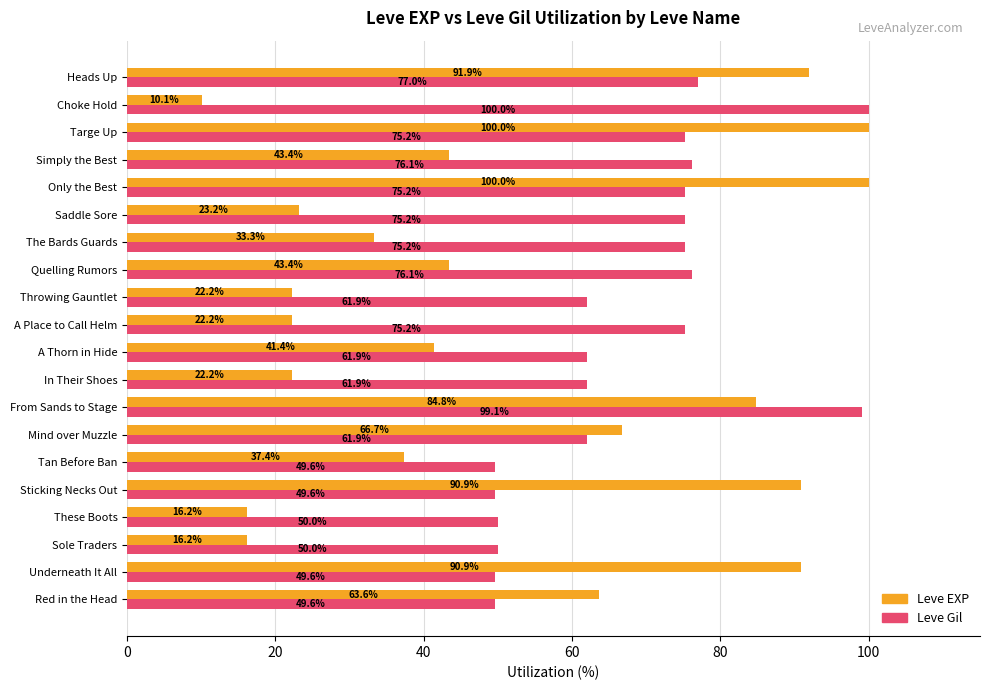

Between Targe Up and Choke Hold, which series saw the biggest shift?

Leve EXP